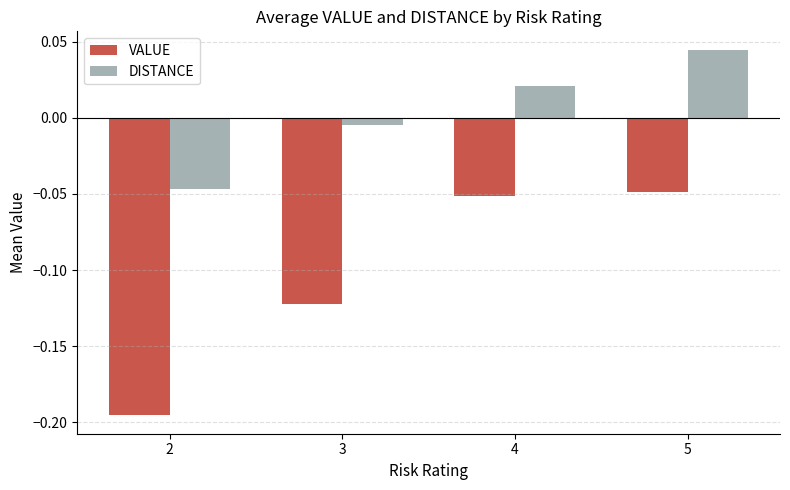

Where is DISTANCE nearest to the value 0?

3